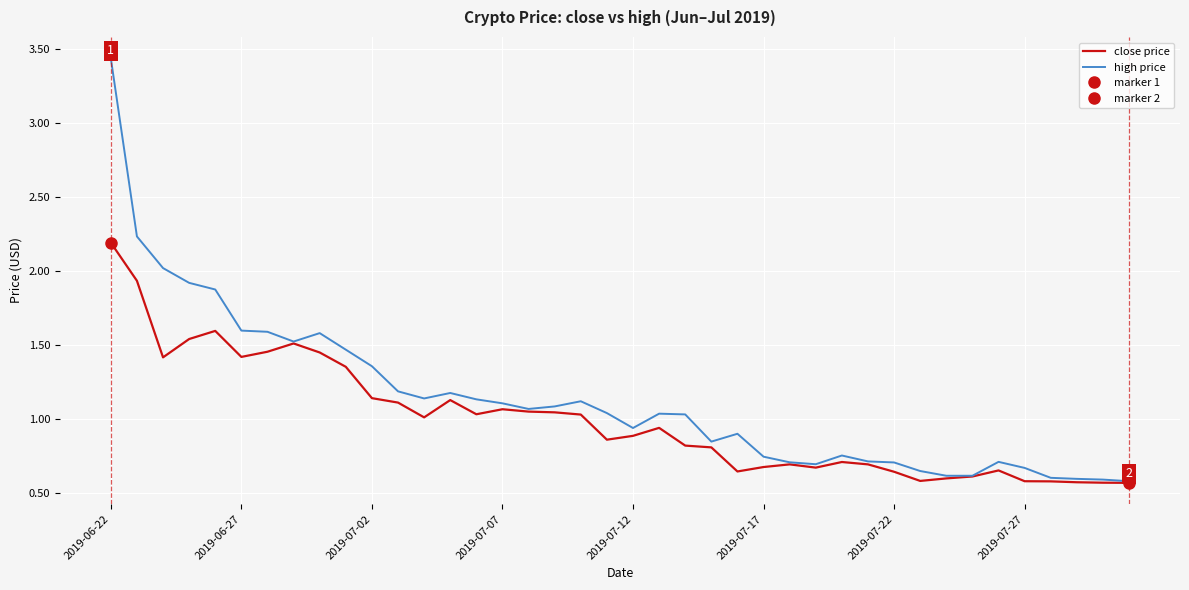

The value of high price at 37 is 0.6. True or false?

True